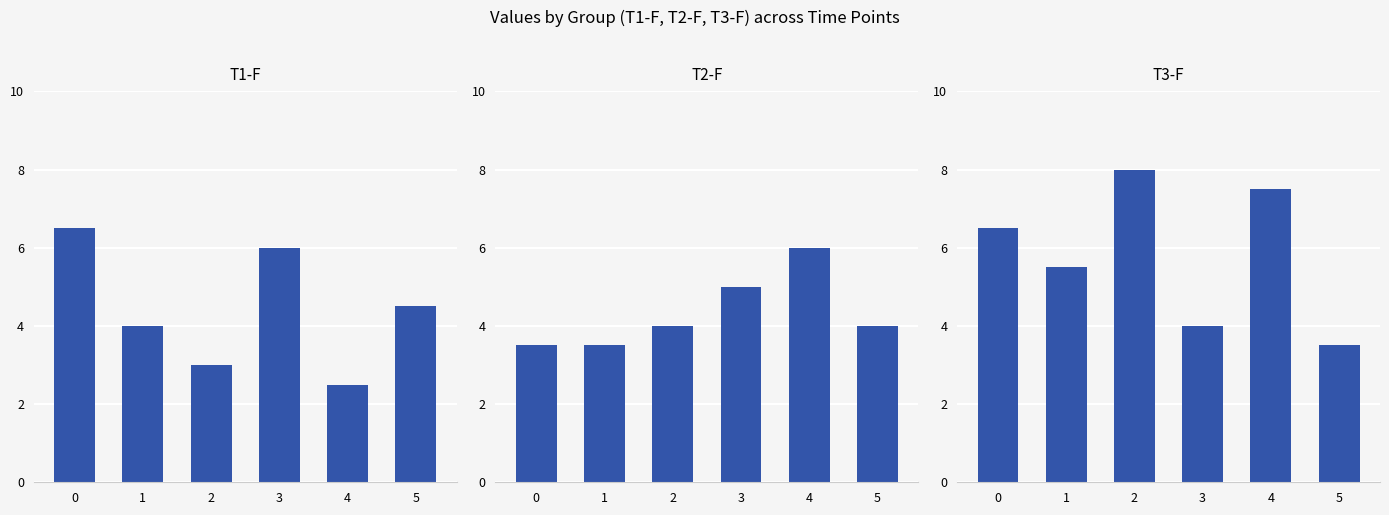

How many data points does each series have?

6